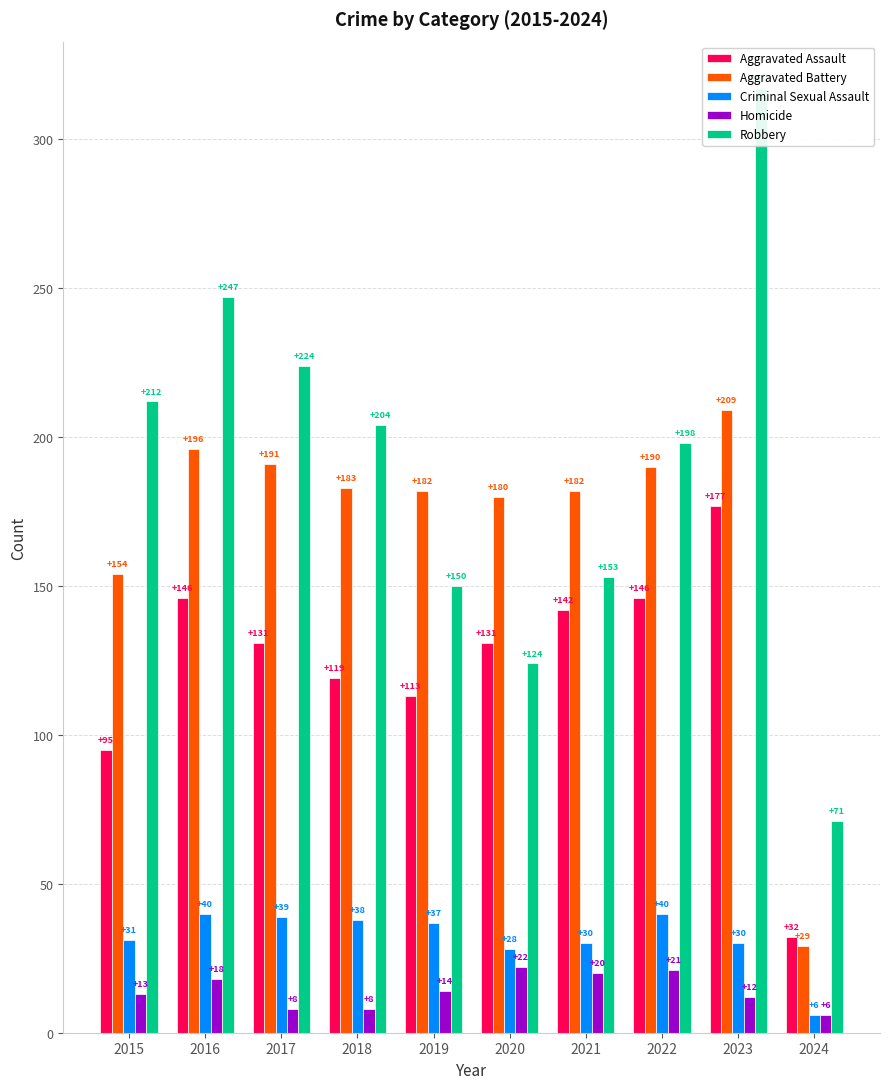

Are the bars grouped side by side (vs. stacked)?

Yes